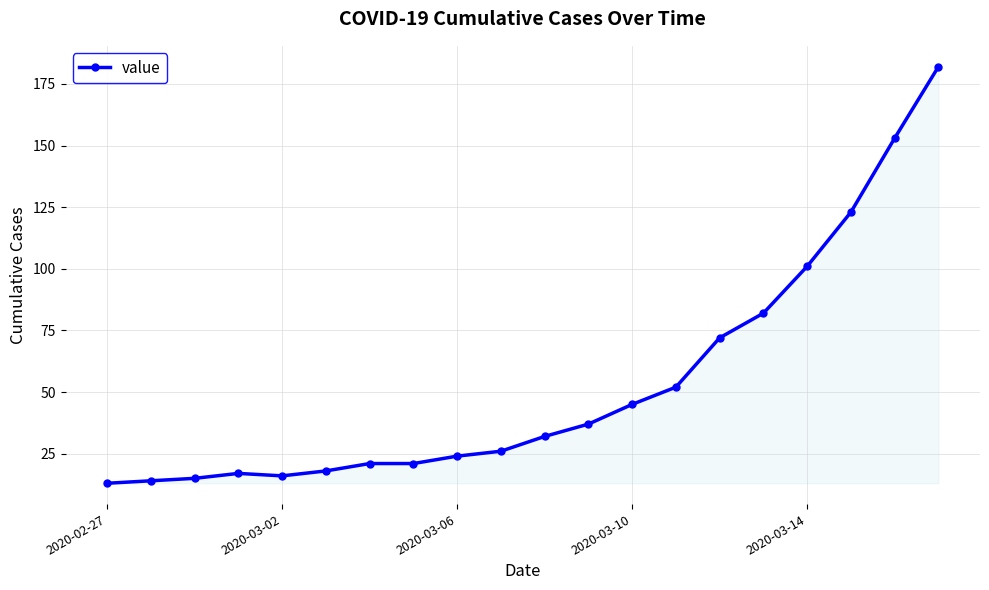

How many lines are shown in the chart?

1